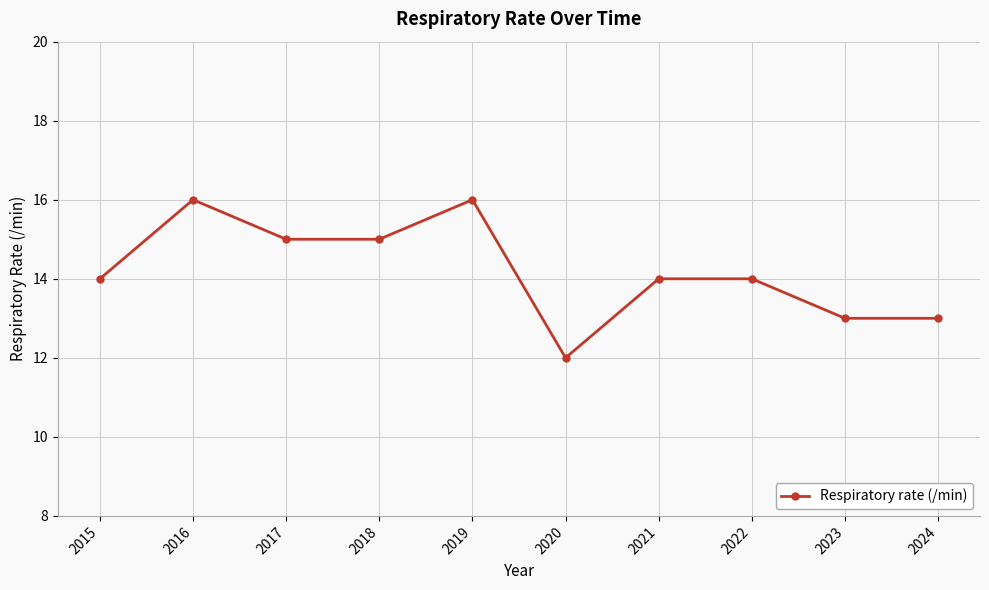

What is the difference between the maximum and minimum values?

4